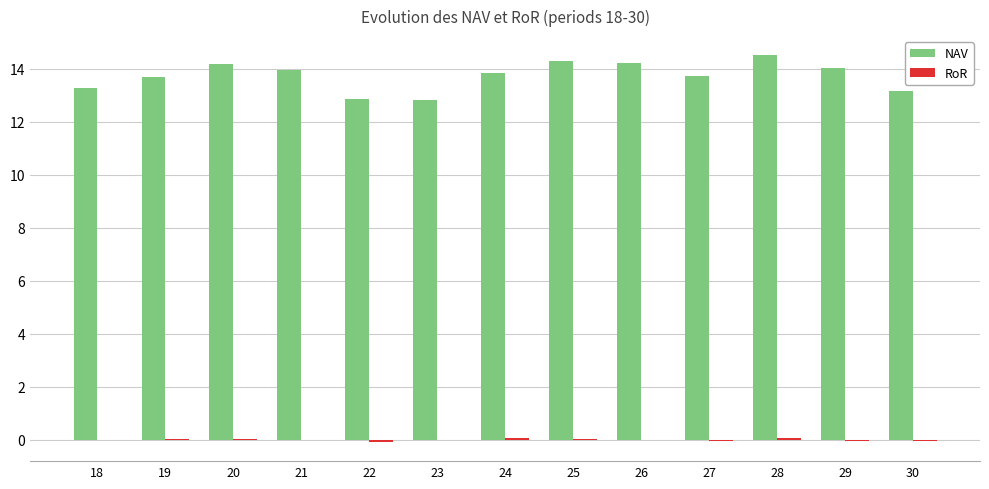

Is it true that NAV equals 13.8 at 24?

True